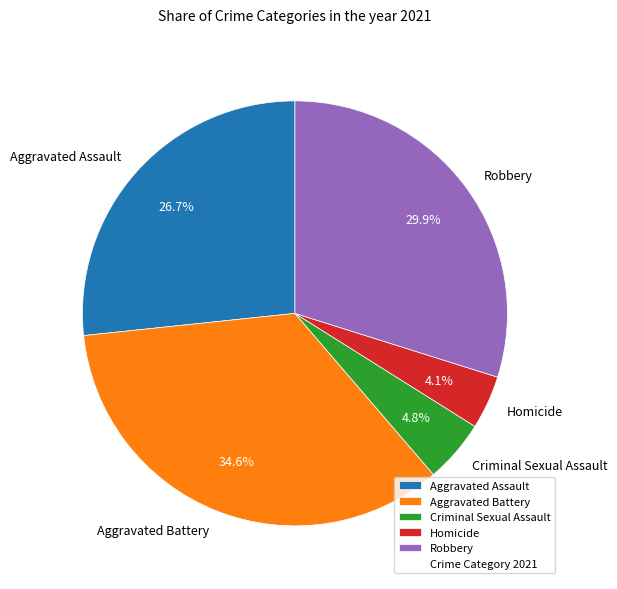

Between Homicide and Criminal Sexual Assault, which is larger?

Criminal Sexual Assault